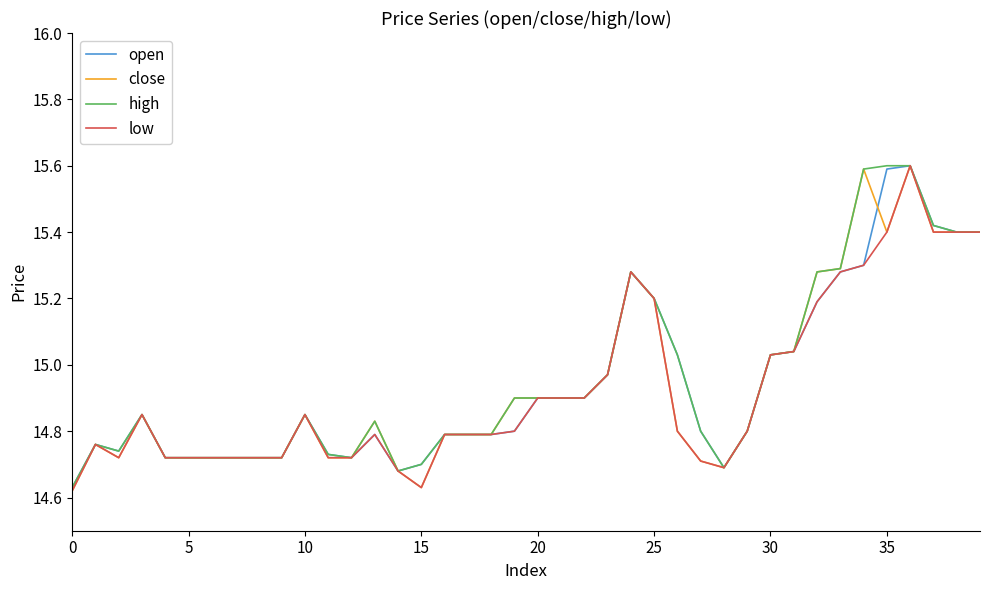

What is the maximum value shown in the chart?

15.6